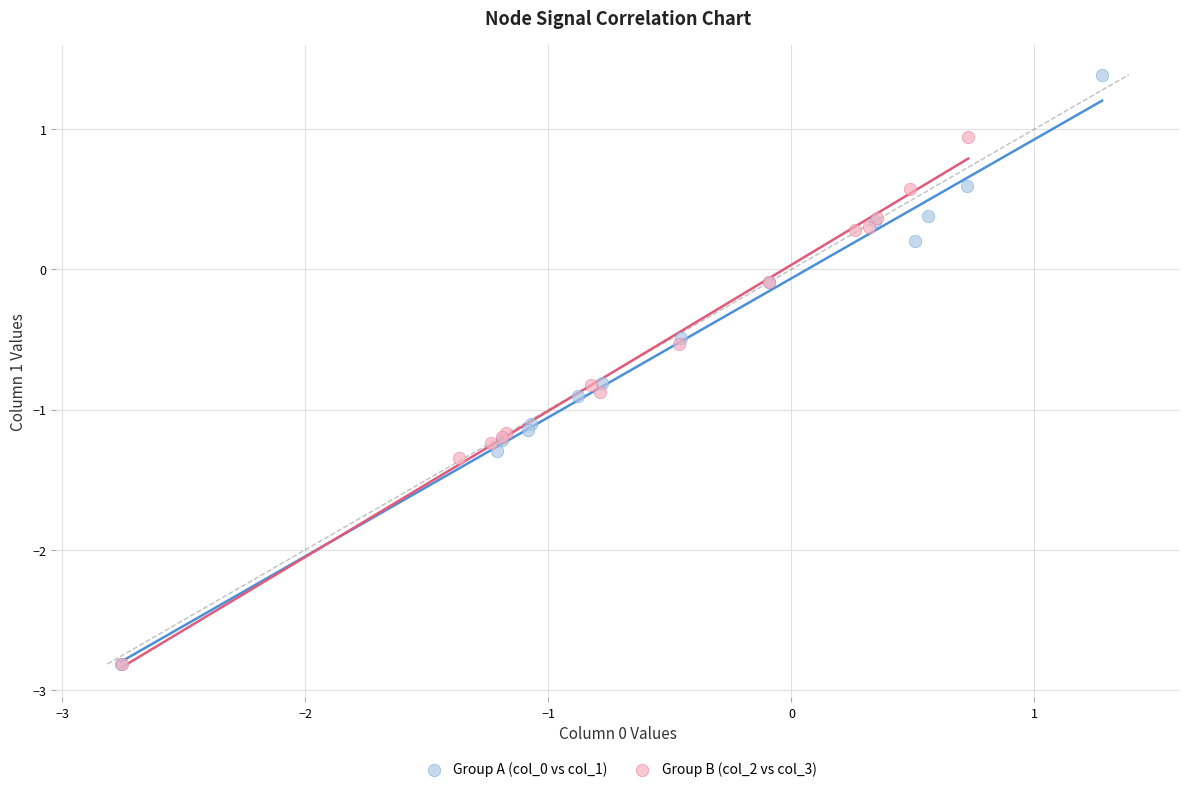

Which series reaches the maximum Y coordinate?

Group A (col_0 vs col_1)